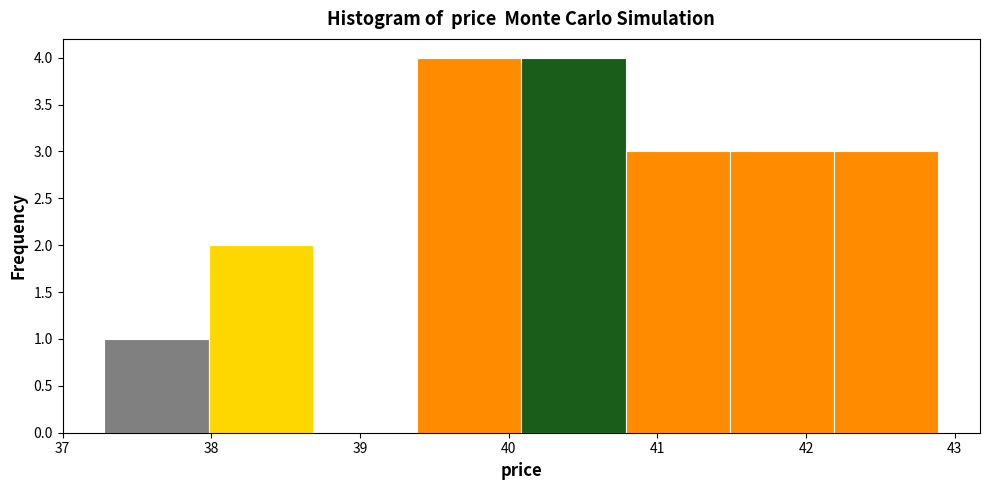

What is the height of the bar covering 37.3 to 38.0 on the x-axis? Neither the bar edges nor the heights are printed on the chart, so give them approximately, as read against the axes.

1